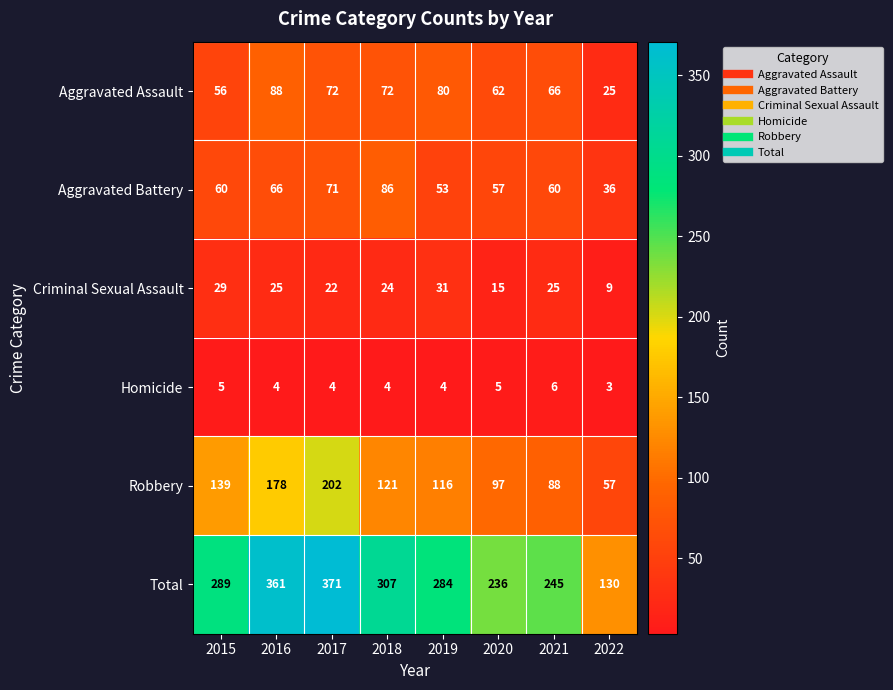

What value does the Criminal Sexual Assault series have at 2021?

25